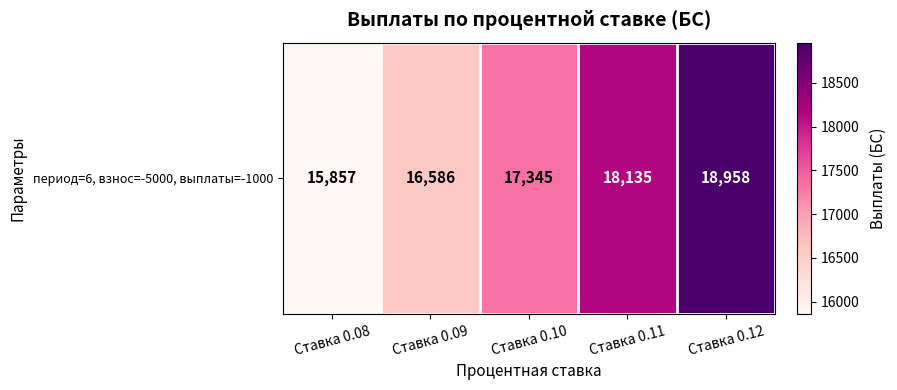

Where is the data nearest to the value 17407?

Ставка 0.10